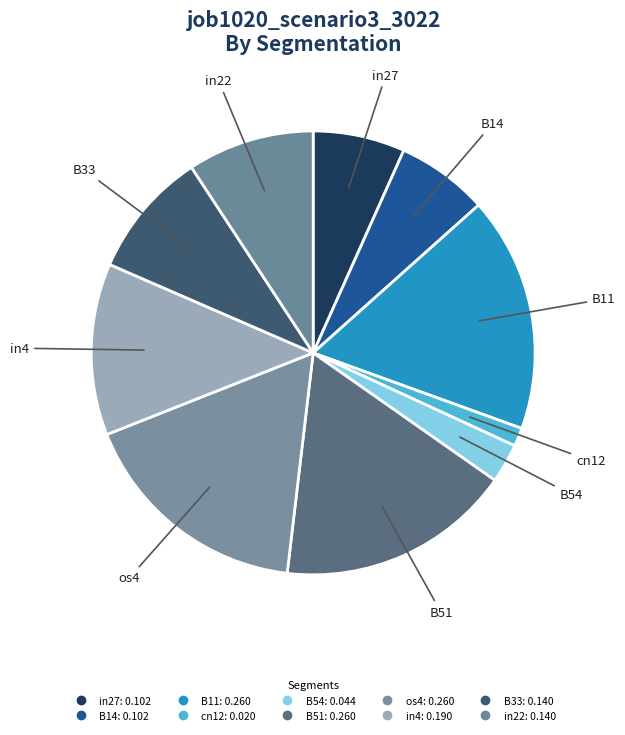

Count the number of slices in the pie.

10